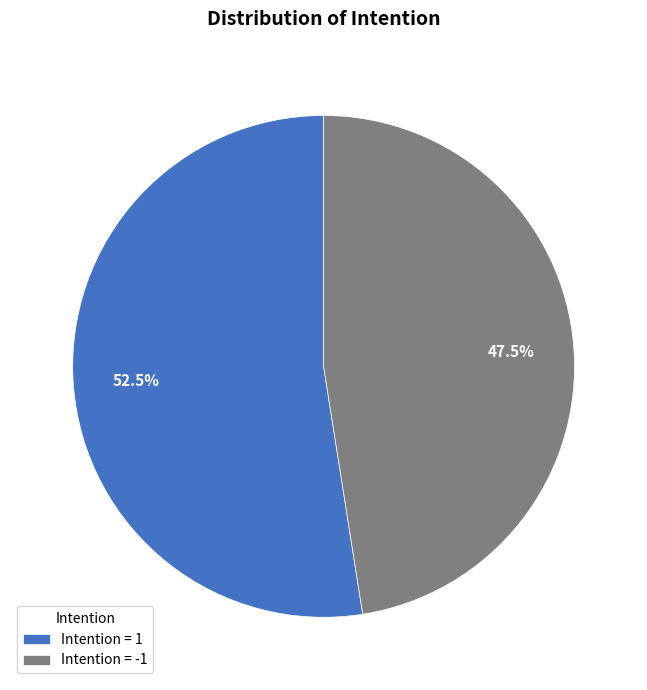

Rank the categories by value from highest to lowest.

Intention = 1, Intention = -1